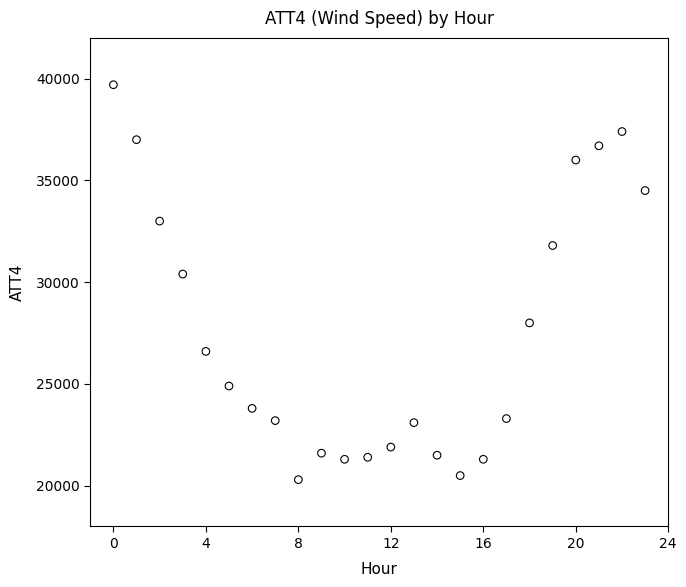

What Y value in the scatter plot is closest to 30000?

30400